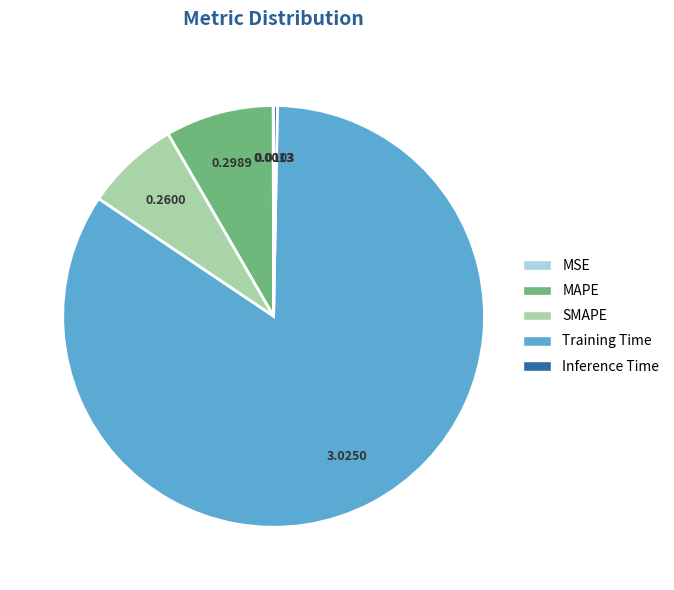

What is the largest slice in the pie chart?

Training Time